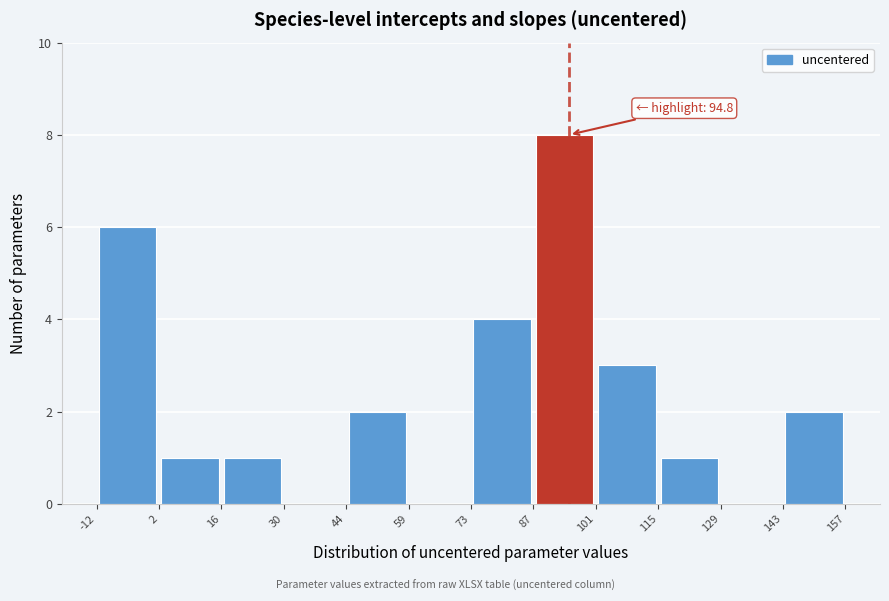

Which range on the x-axis has the tallest bar?

87 to 101